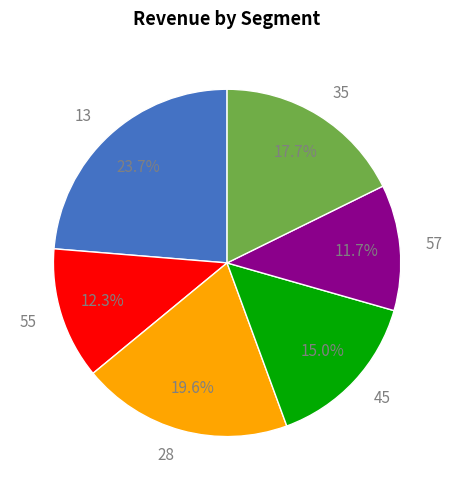

Is there a majority slice in this chart?

No